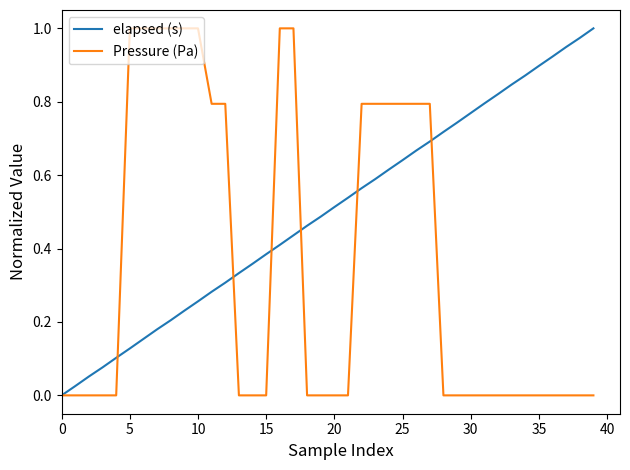

What are all the series names shown in the legend?

elapsed (s), Pressure (Pa)